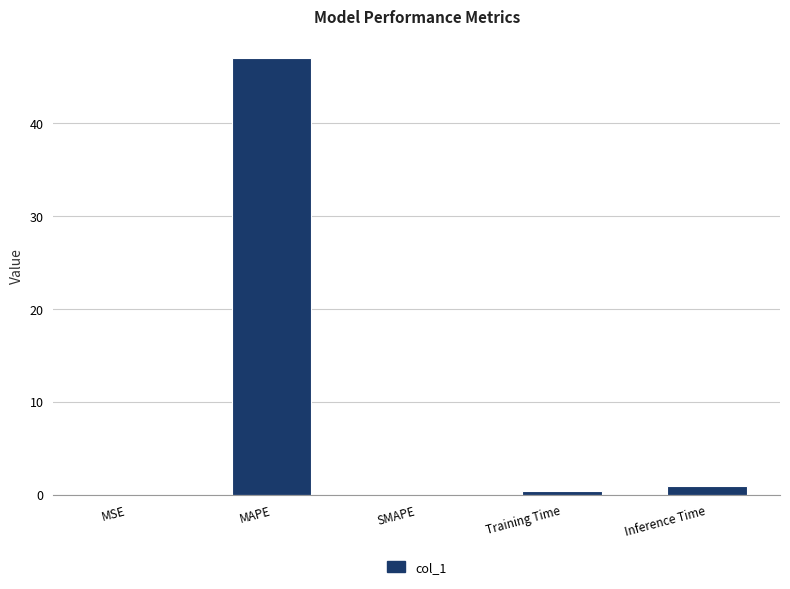

The chart shows a value of 76.9 at MAPE. True or false?

False